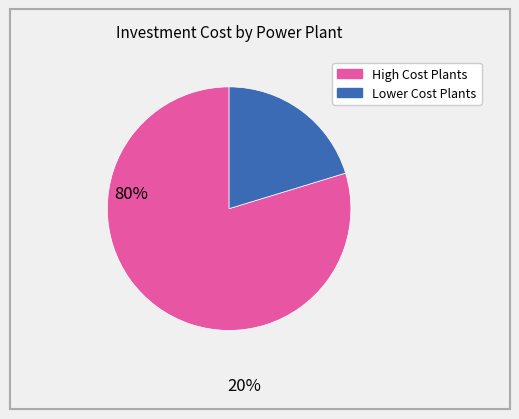

Is there a majority slice in this chart?

Yes